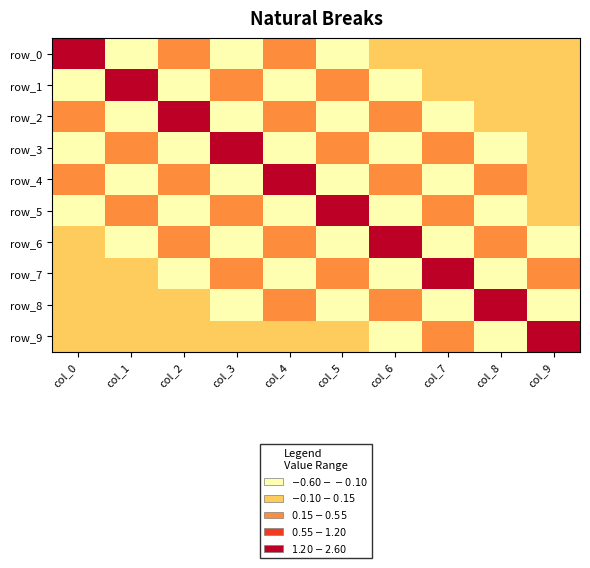

Reading left to right, extract all data points from this chart.

row_0: 2.6	-0.6	0.5	-0.4	0.3	-0.2	0.1	-0.1	0.1	-0.0
row_1: -0.6	2.6	-0.6	0.5	-0.4	0.3	-0.2	0.1	-0.1	0.0
row_2: 0.5	-0.6	2.6	-0.6	0.5	-0.4	0.3	-0.2	0.1	-0.0
row_3: -0.4	0.5	-0.6	2.6	-0.6	0.5	-0.3	0.2	-0.1	0.1
row_4: 0.3	-0.4	0.5	-0.6	2.5	-0.5	0.5	-0.3	0.2	-0.1
row_5: -0.2	0.3	-0.4	0.5	-0.5	2.5	-0.5	0.4	-0.2	0.1
row_6: 0.1	-0.2	0.3	-0.3	0.5	-0.5	2.5	-0.5	0.3	-0.1
row_7: -0.1	0.1	-0.2	0.2	-0.3	0.4	-0.5	2.4	-0.4	0.2
row_8: 0.1	-0.1	0.1	-0.1	0.2	-0.2	0.3	-0.4	2.3	-0.2
row_9: -0.0	0.0	-0.0	0.1	-0.1	0.1	-0.1	0.2	-0.2	1.8